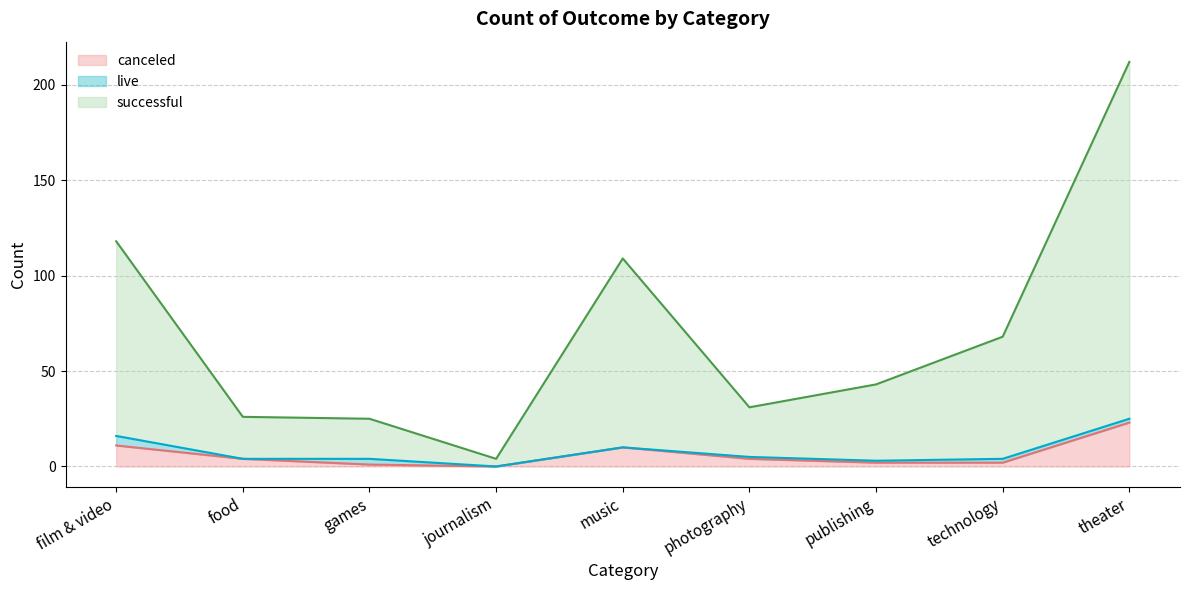

Which series has the largest total across all categories?

successful